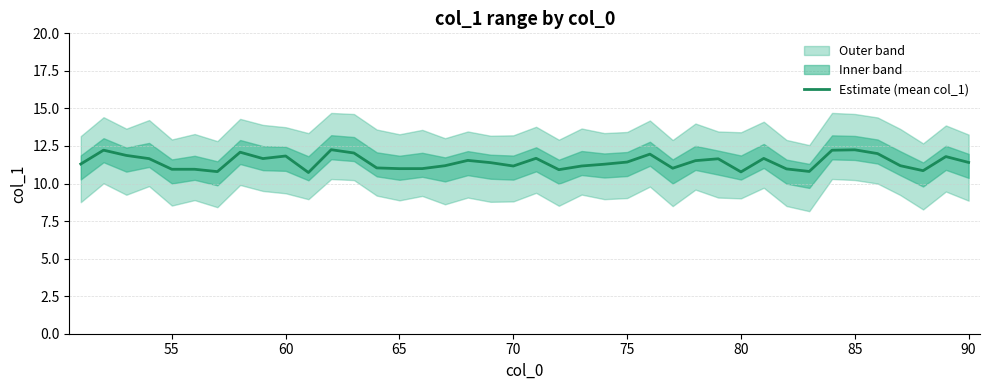

The value of Estimate (mean col_1) at 65 is 15.7. True or false?

False